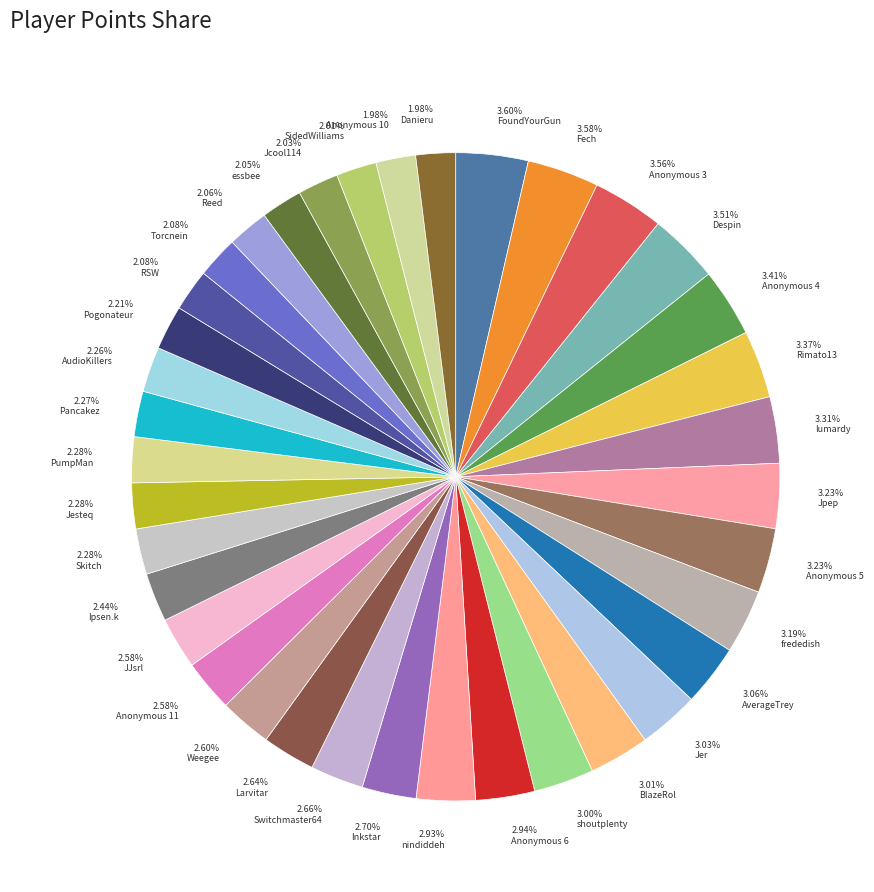

Do 2.05% essbee and 2.06% Reed together represent more than half of the pie?

No